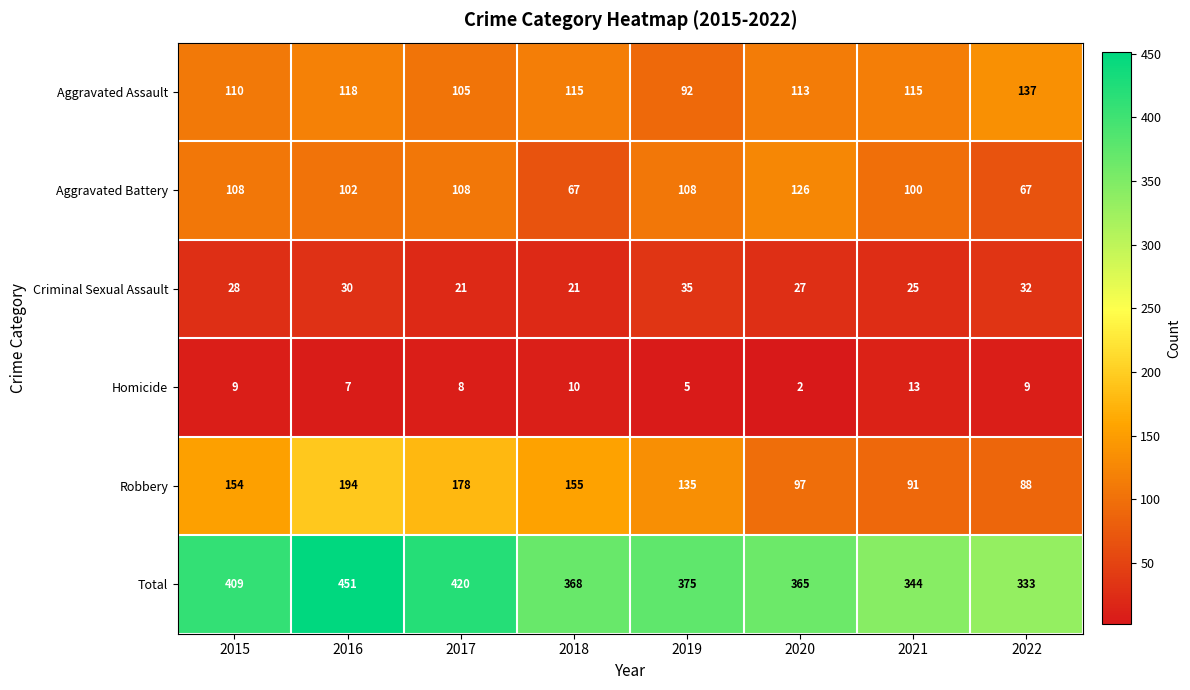

Which series has the largest range (max minus min)?

Total